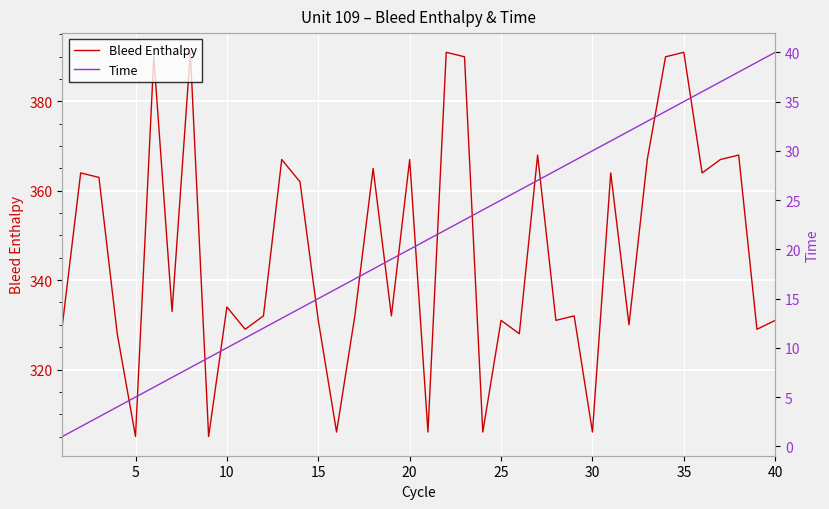

The Bleed Enthalpy series shows 391 at 35. True or false?

True